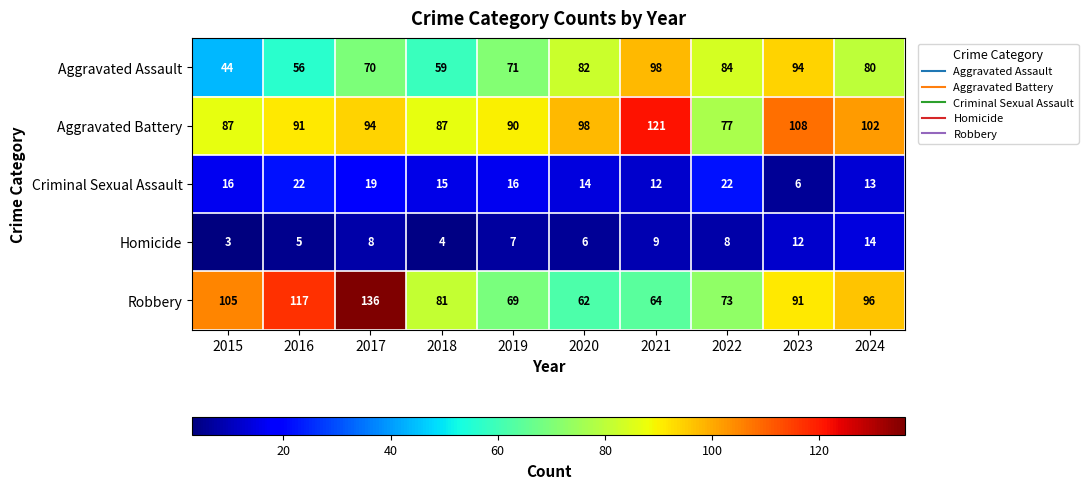

What is the total value across all series at 2021?

304